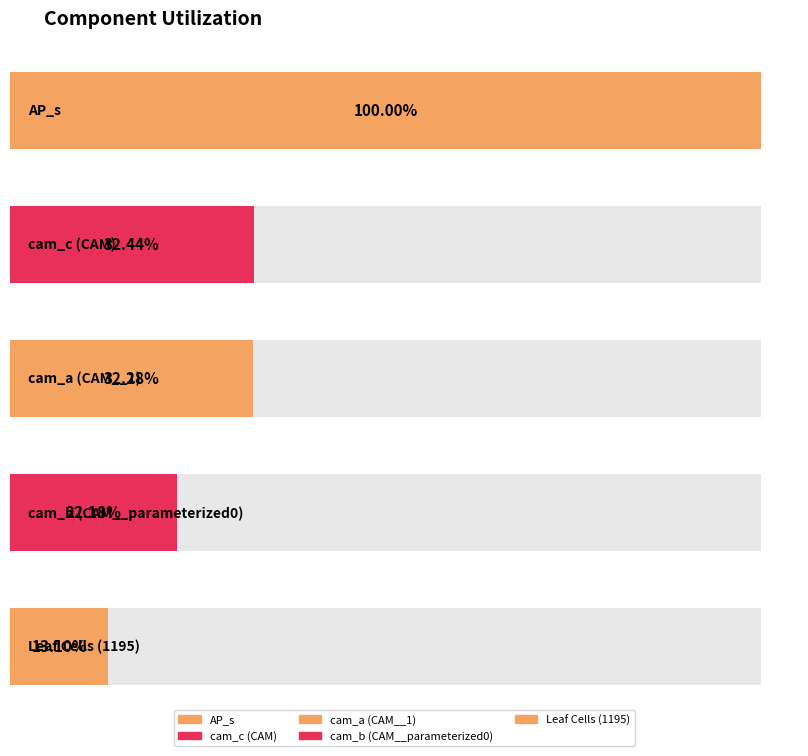

The chart shows a value of 0.0 at cam_c (CAM). True or false?

False